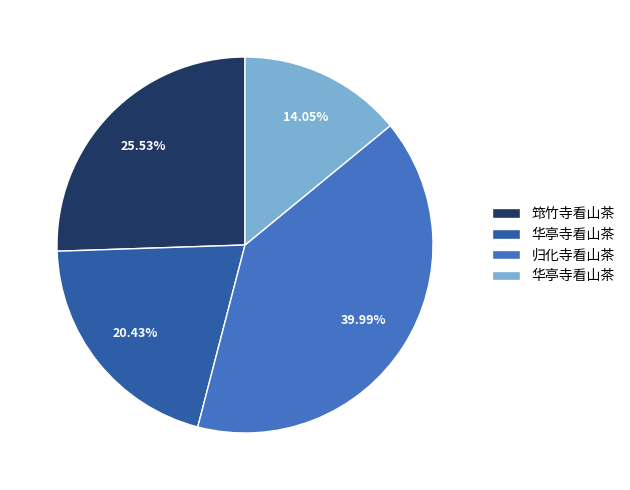

Is there any slice that represents more than half of the pie?

No